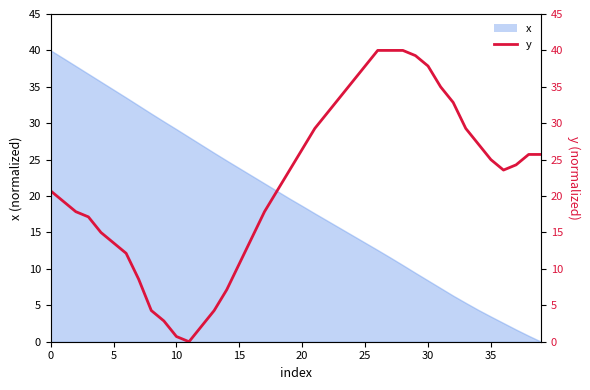

True or false: the data shows 25.3 at 15.

False